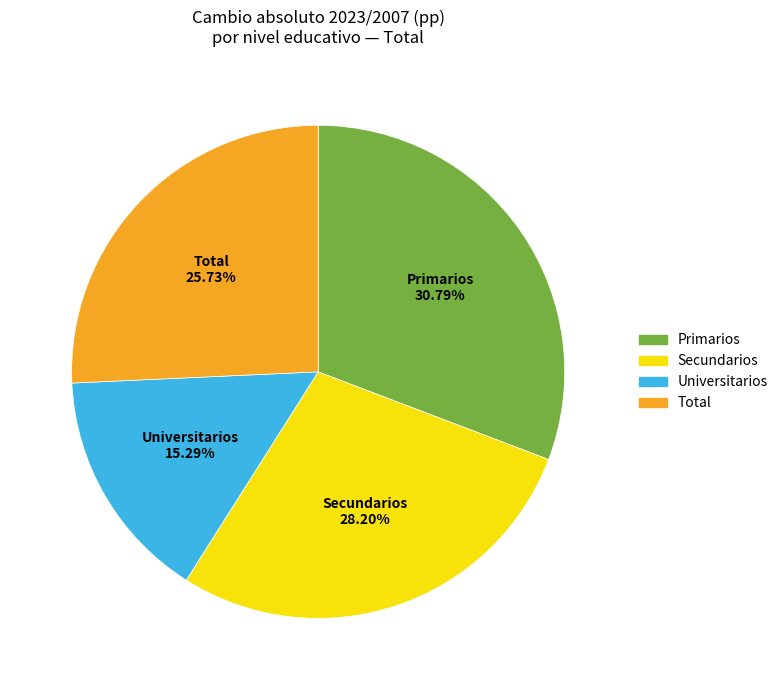

To the nearest percent, what is the difference between the Universitarios and Primarios slice percentages?

15%